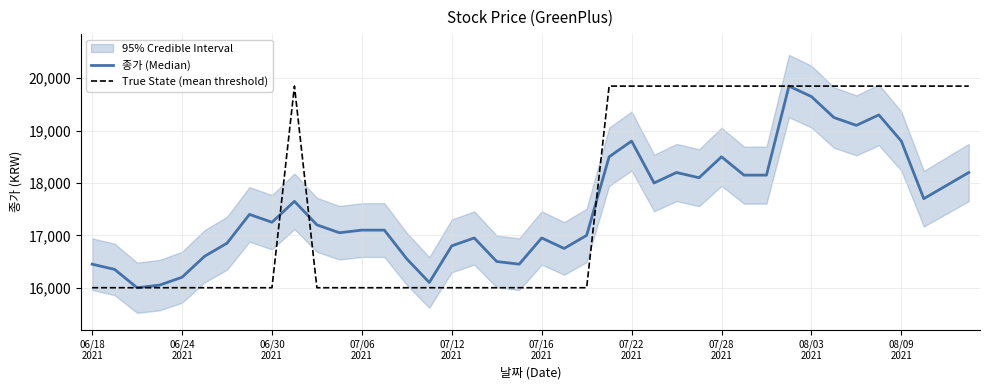

What is the average value of the 종가 (Median) series?

17538